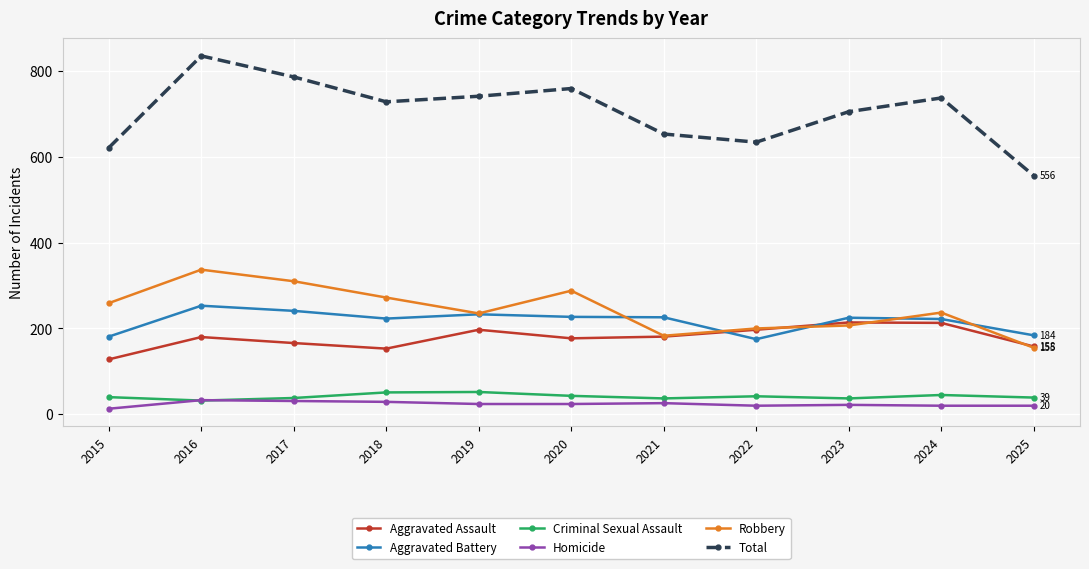

True or false: Aggravated Battery and Total intersect in this chart.

False